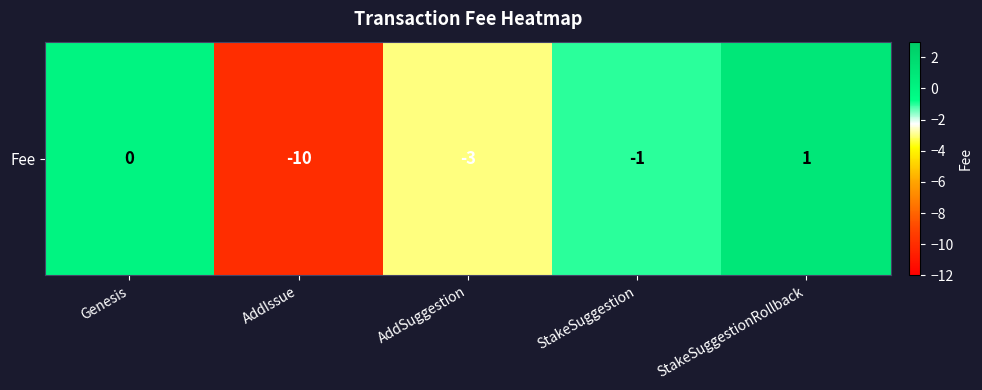

What is the change in value from Genesis to StakeSuggestionRollback?

+1